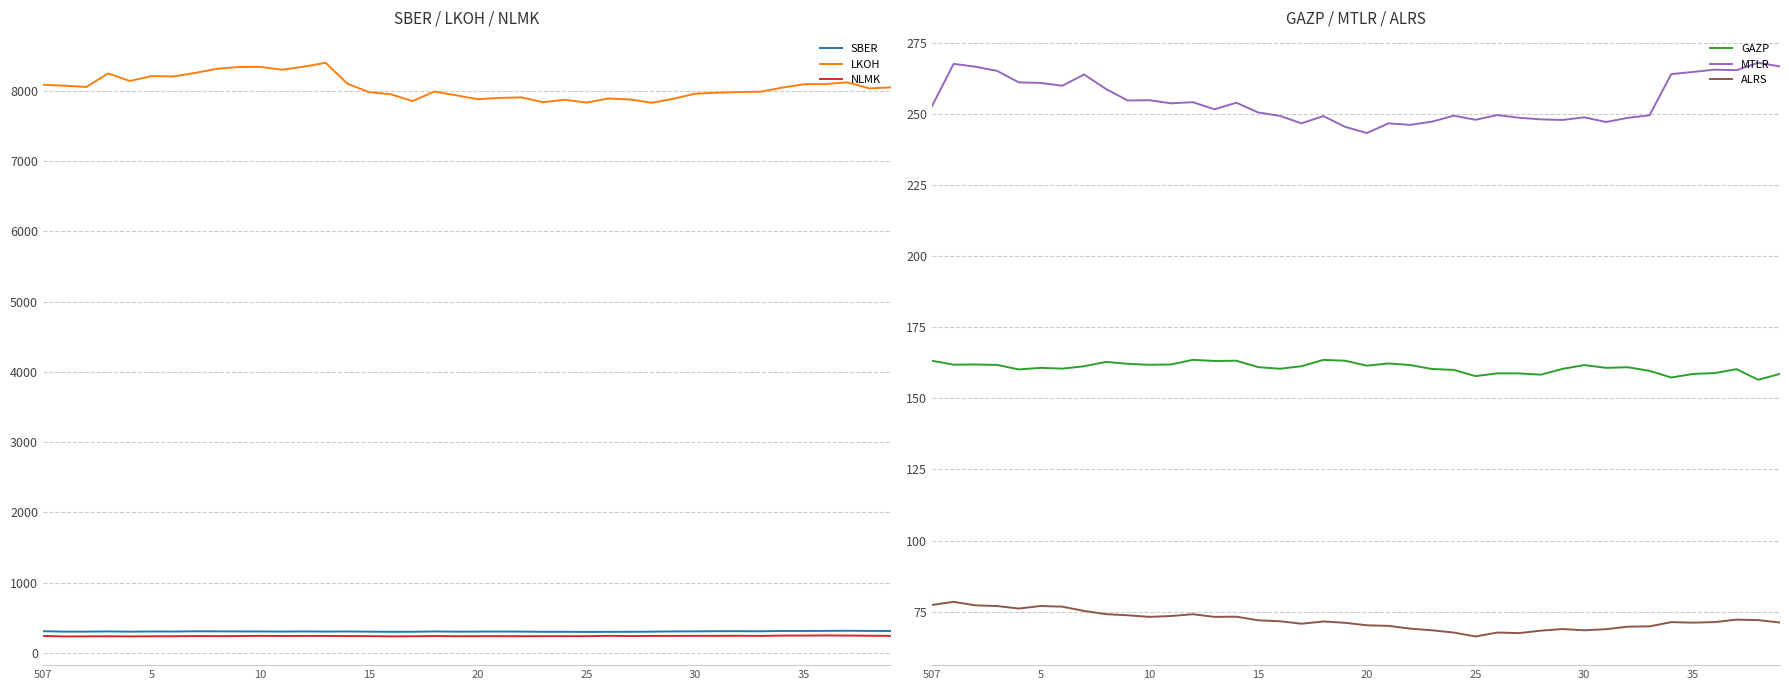

At 35, list the series in order from largest to smallest.

LKOH, SBER, MTLR, NLMK, GAZP, ALRS